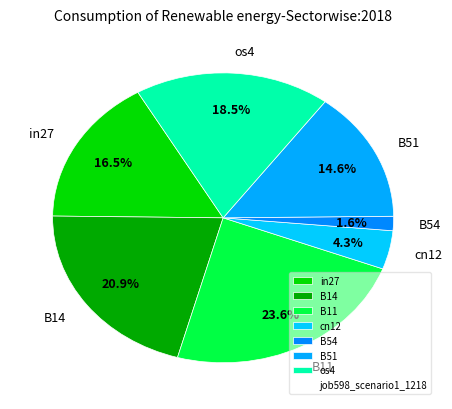

What percentage is NOT represented by os4?

81.5%